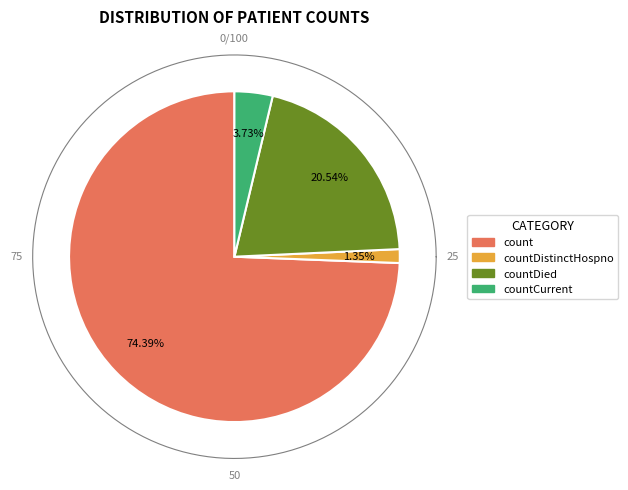

How much of the chart is everything except countDied?

79.5%